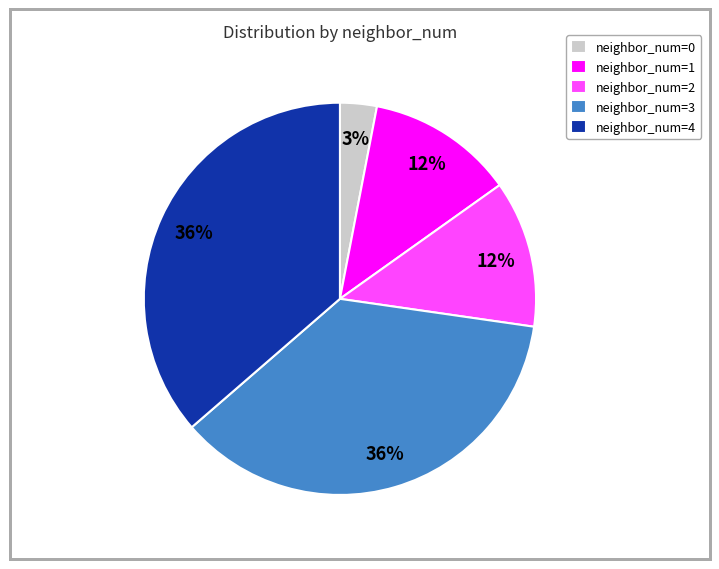

What percentage is the neighbor_num=4 slice, to the nearest percent?

36%